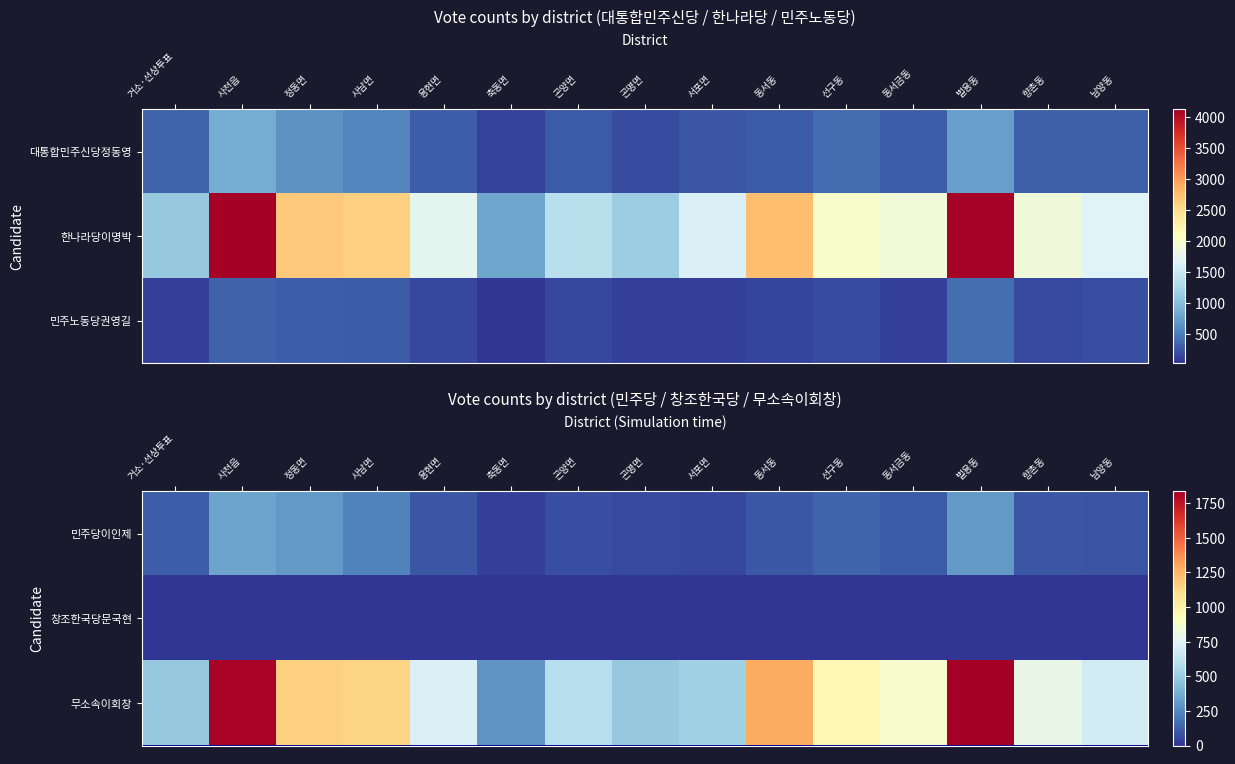

Is it true that 민주당이인제 equals 138 at 선구동?

True